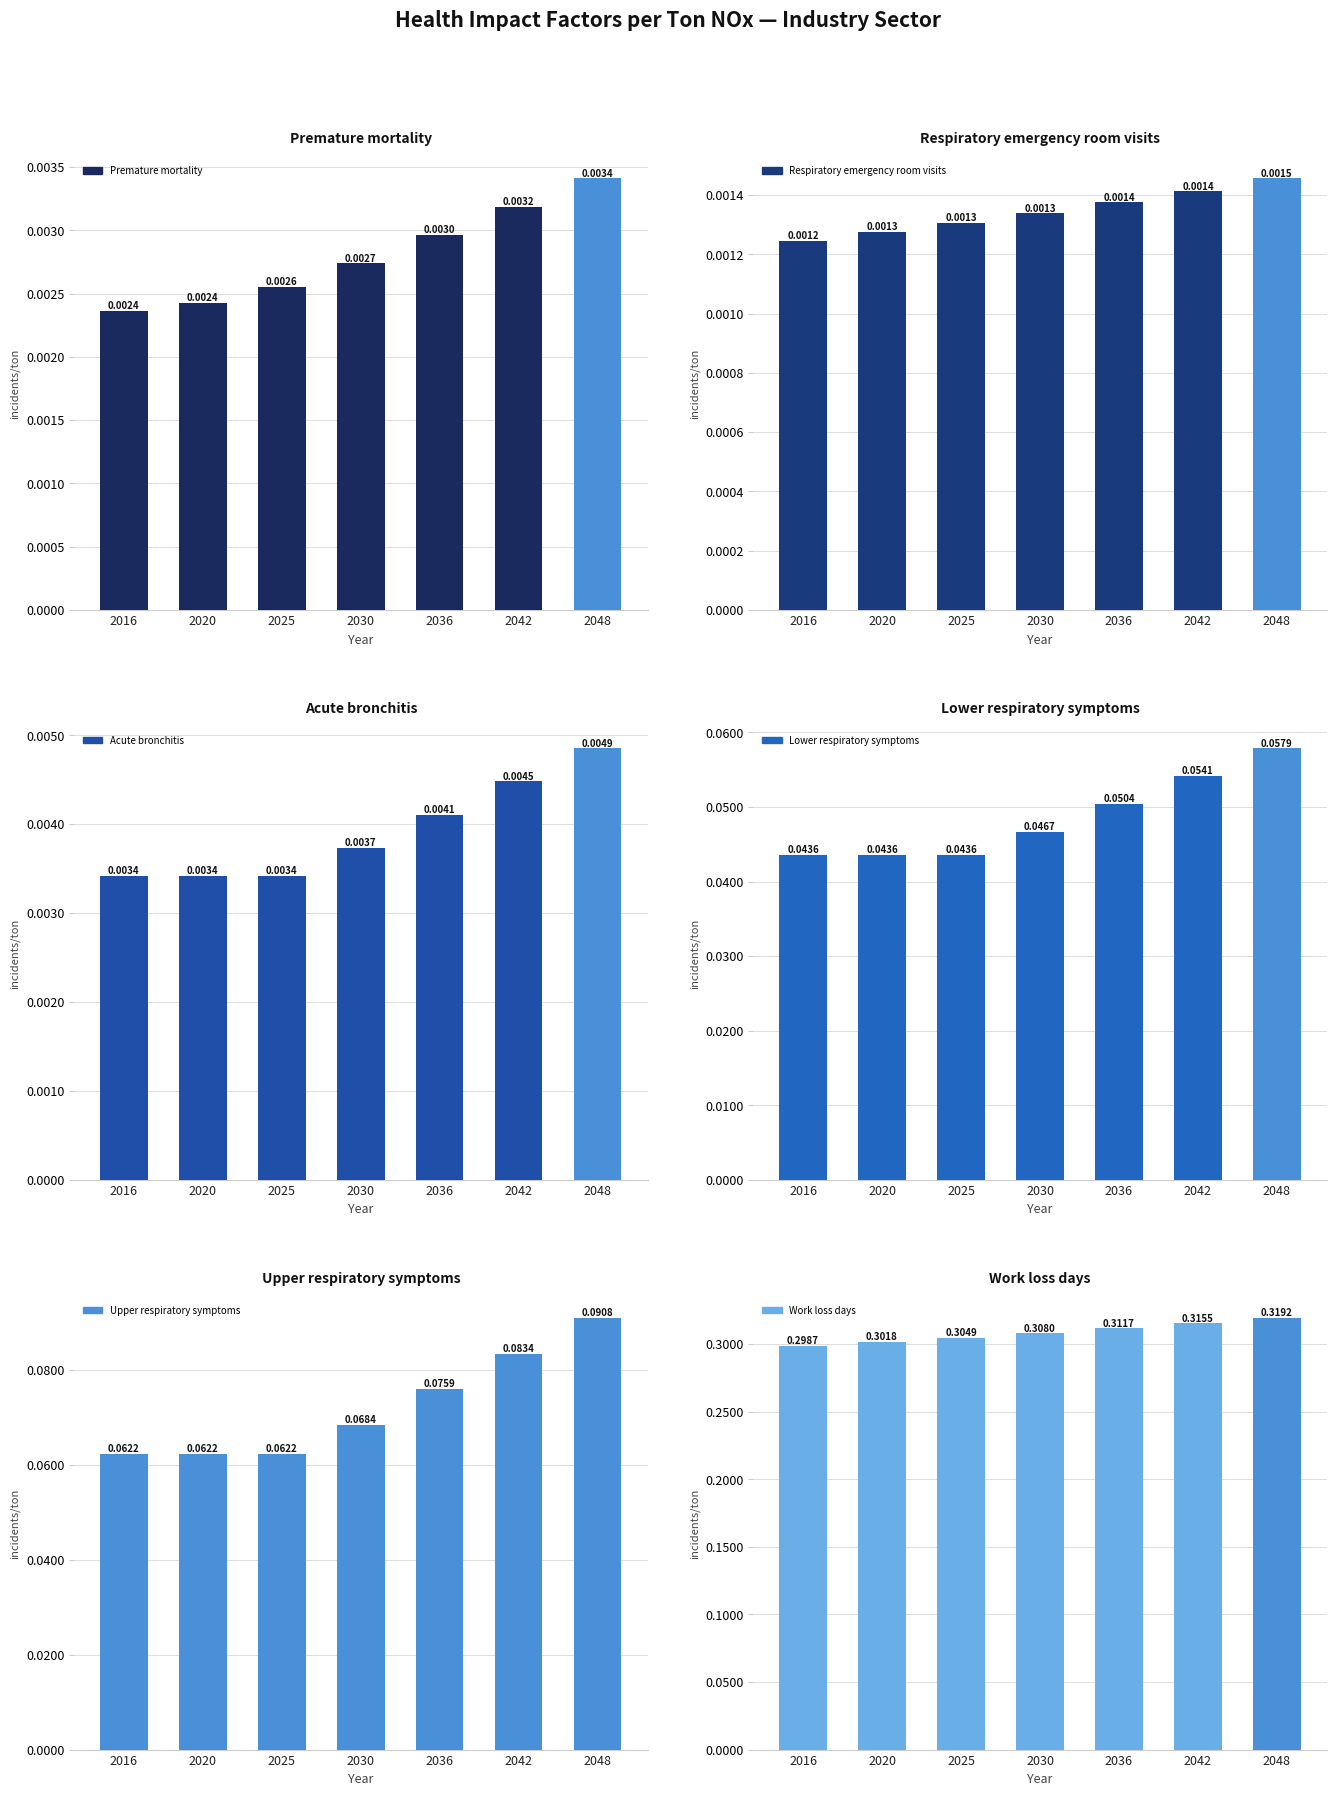

Reading right to left, what are all the values shown in this chart?

Premature mortality: 2048=0.0	2042=0.0	2036=0.0	2030=0.0	2025=0.0	2020=0.0	2016=0.0
Respiratory emergency room visits: 2048=0.0	2042=0.0	2036=0.0	2030=0.0	2025=0.0	2020=0.0	2016=0.0
Acute bronchitis: 2048=0.0	2042=0.0	2036=0.0	2030=0.0	2025=0.0	2020=0.0	2016=0.0
Lower respiratory symptoms: 2048=0.1	2042=0.1	2036=0.1	2030=0.0	2025=0.0	2020=0.0	2016=0.0
Upper respiratory symptoms: 2048=0.1	2042=0.1	2036=0.1	2030=0.1	2025=0.1	2020=0.1	2016=0.1
Work loss days: 2048=0.3	2042=0.3	2036=0.3	2030=0.3	2025=0.3	2020=0.3	2016=0.3